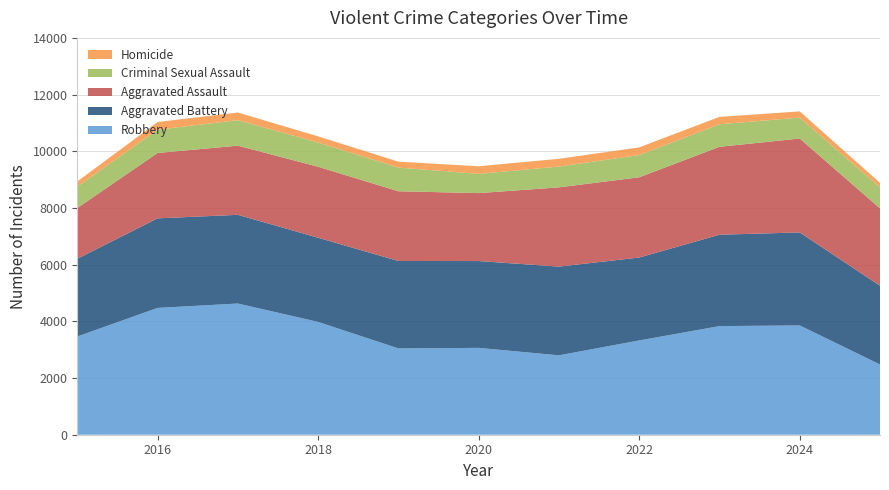

Reading left to right, list all the values displayed in this chart.

Robbery: 3465	4474	4629	3980	3045	3064	2801	3326	3832	3856	2478
Aggravated Battery: 2742	3159	3129	2969	3084	3063	3130	2925	3224	3281	2777
Aggravated Assault: 1791	2307	2440	2505	2460	2397	2796	2831	3102	3313	2731
Criminal Sexual Assault: 757	819	900	855	835	679	734	785	794	738	739
Homicide: 179	273	270	217	210	268	274	271	262	219	160